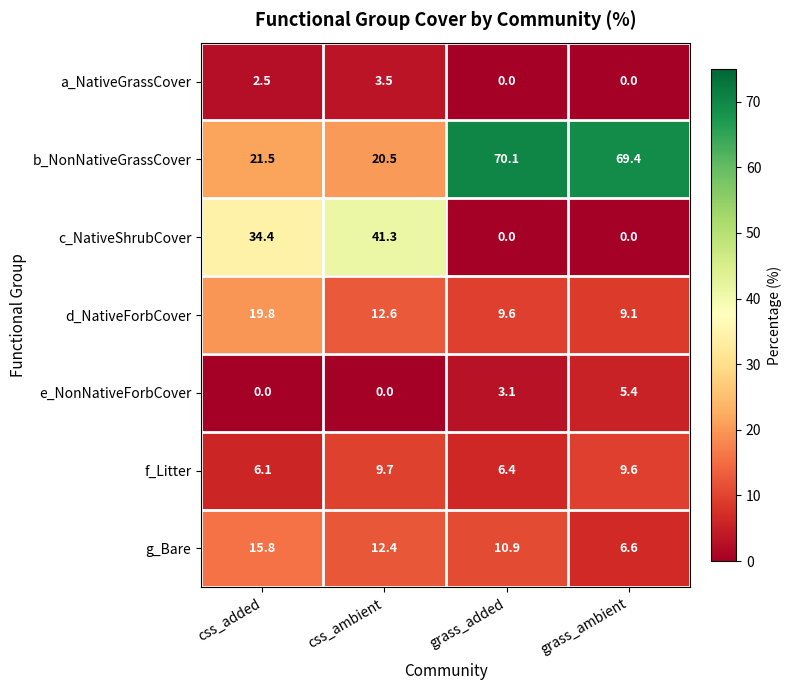

How many values in the d_NativeForbCover series are below 12?

2